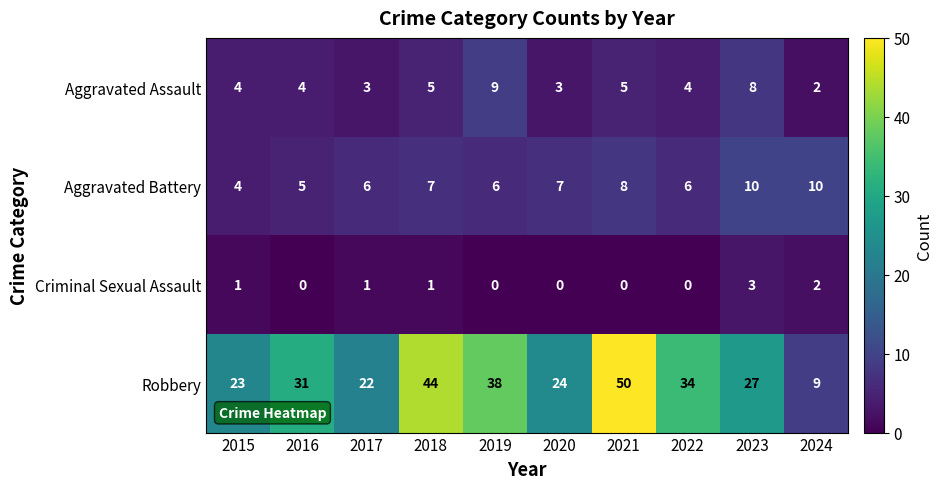

What is the sum of the Aggravated Assault values at 2022 and 2024?

6